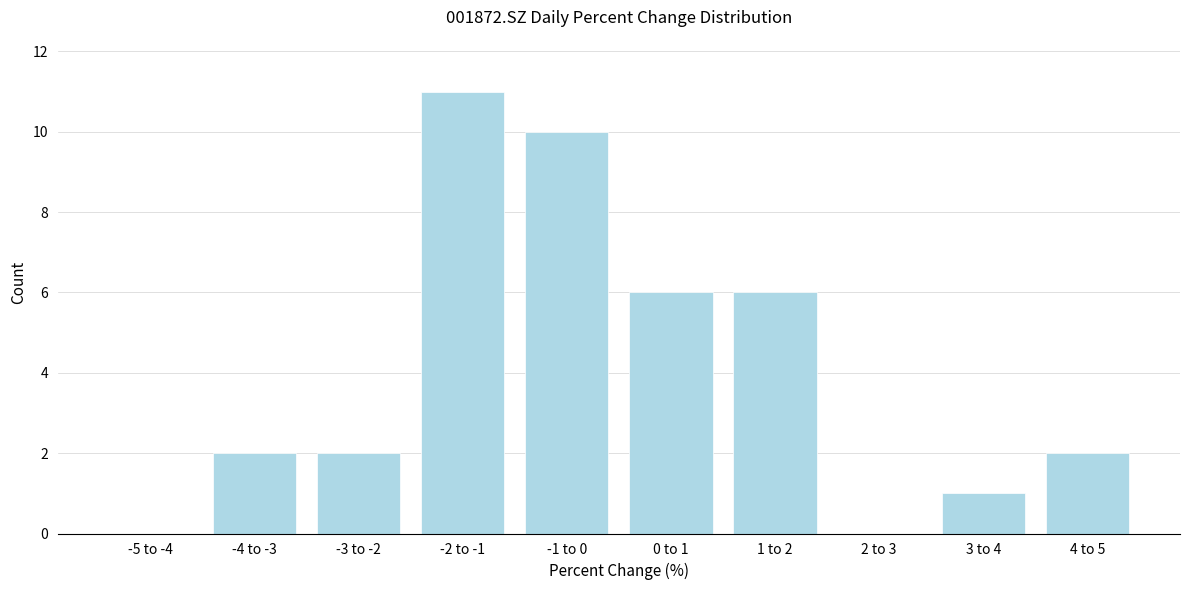

Reading left to right, extract all data points from this chart.

-5 to -4=0	-4 to -3=2	-3 to -2=2	-2 to -1=11	-1 to 0=10	0 to 1=6	1 to 2=6	2 to 3=0	3 to 4=1	4 to 5=2